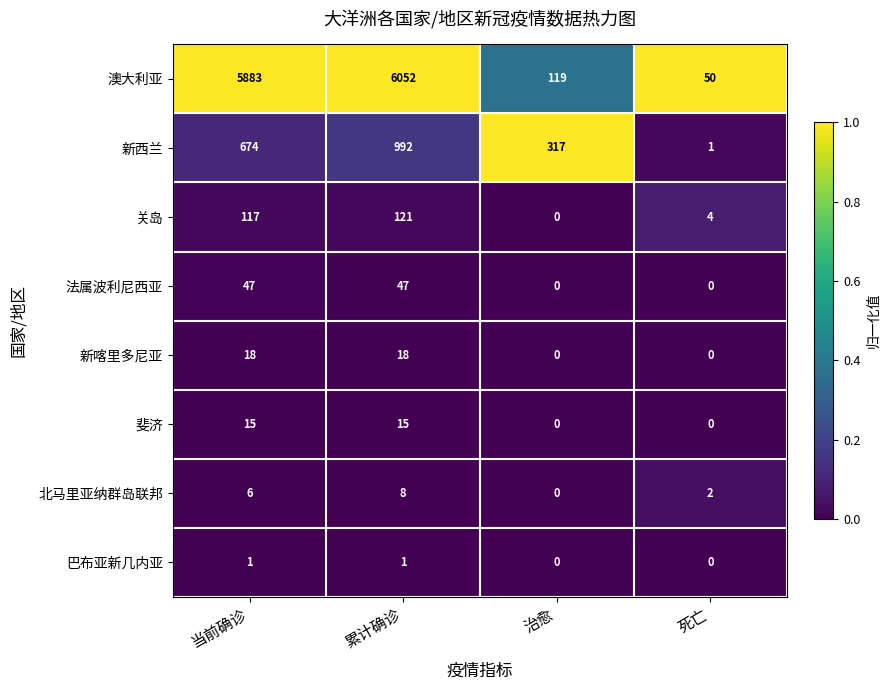

What is the average value of the 澳大利亚 series?

3026